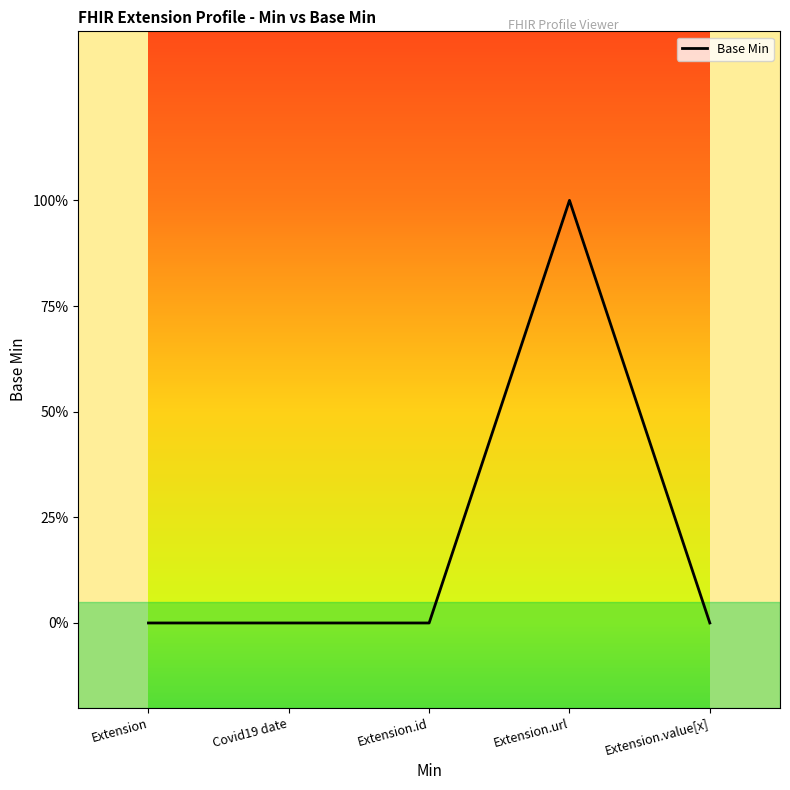

Does the chart have visible grid lines?

No